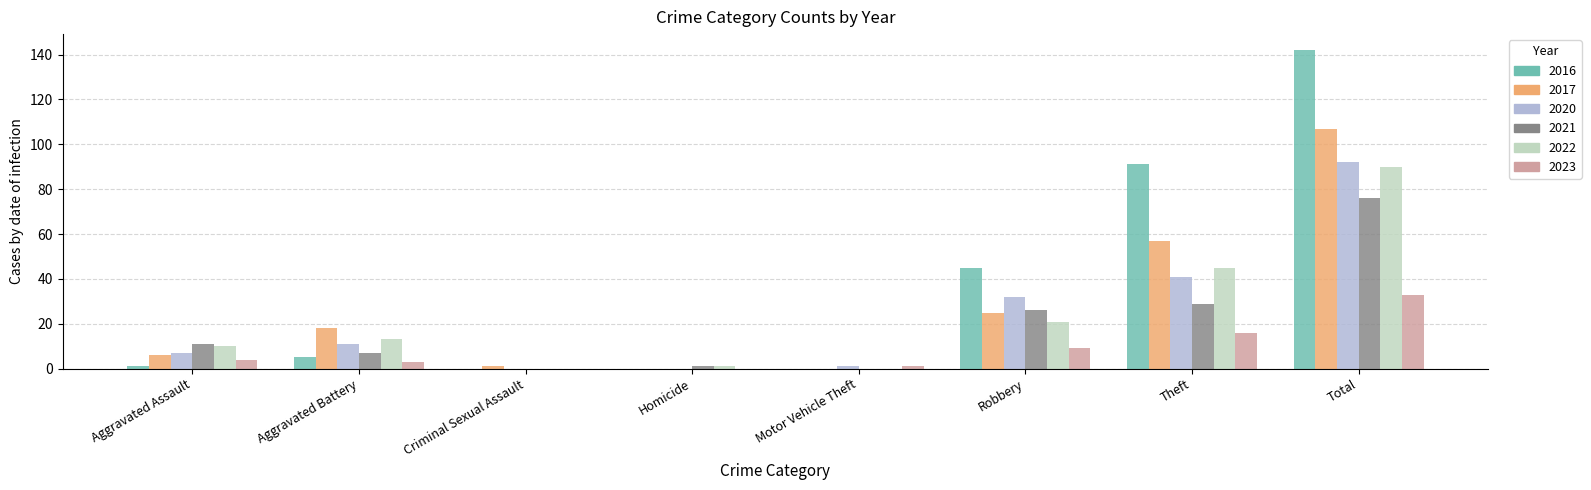

Is it true that 2017 equals 25 at Robbery?

True